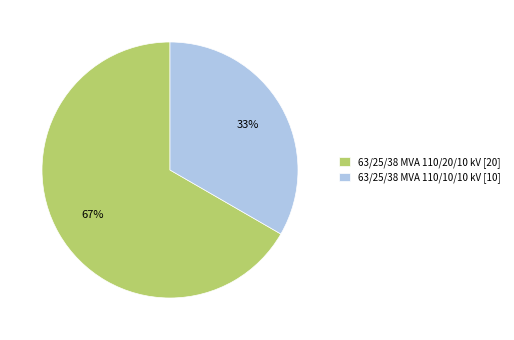

Which has a higher value, 63/25/38 MVA 110/10/10 kV [10] or 63/25/38 MVA 110/20/10 kV [20]?

63/25/38 MVA 110/20/10 kV [20]